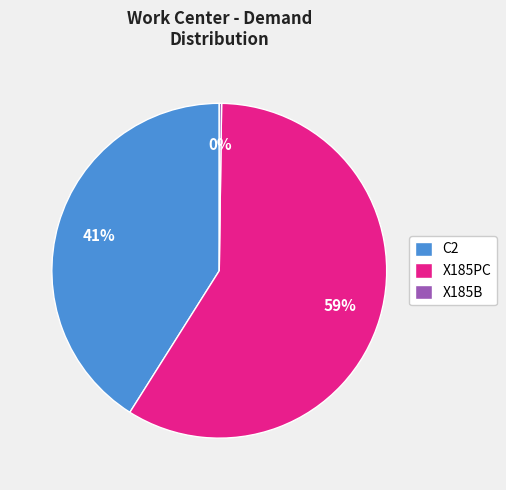

What percentage is the X185PC slice, to the nearest percent?

59%